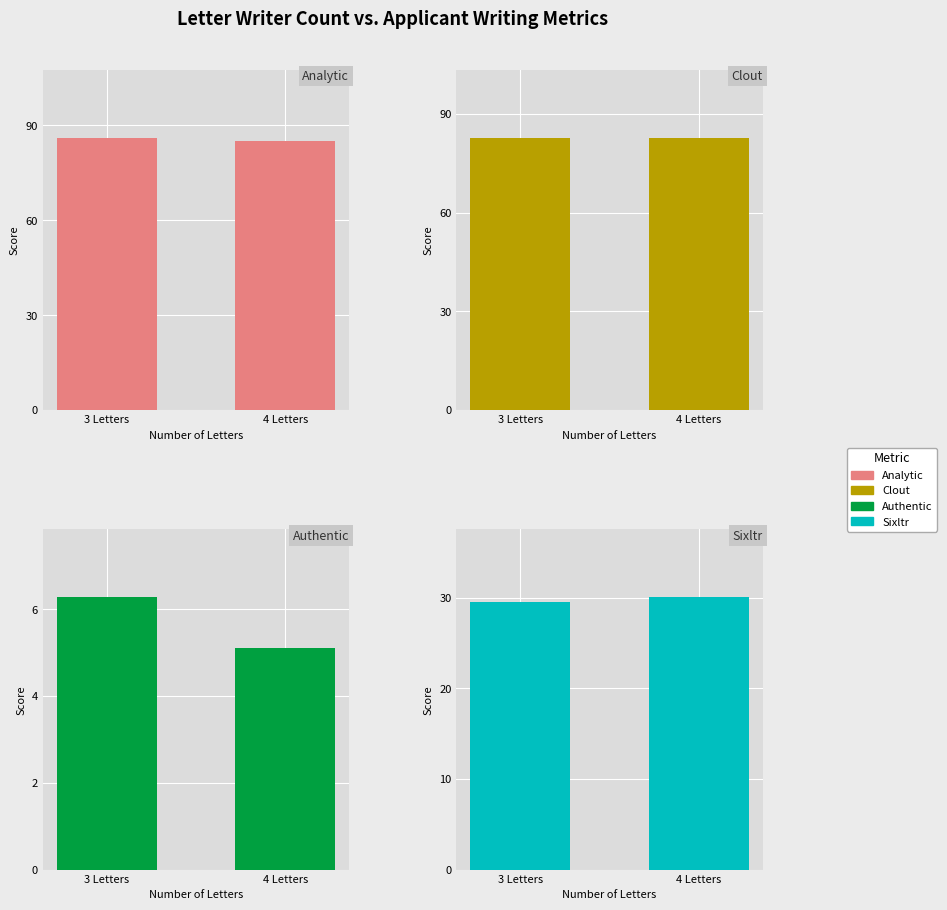

At 4 Letters, list the series in order from smallest to largest.

Authentic, Sixltr, Clout, Analytic